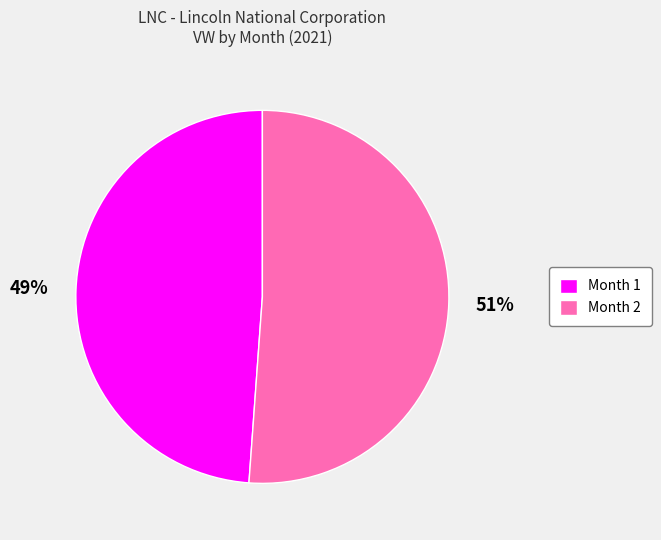

Between Month 2 and Month 1, which is larger?

Month 2